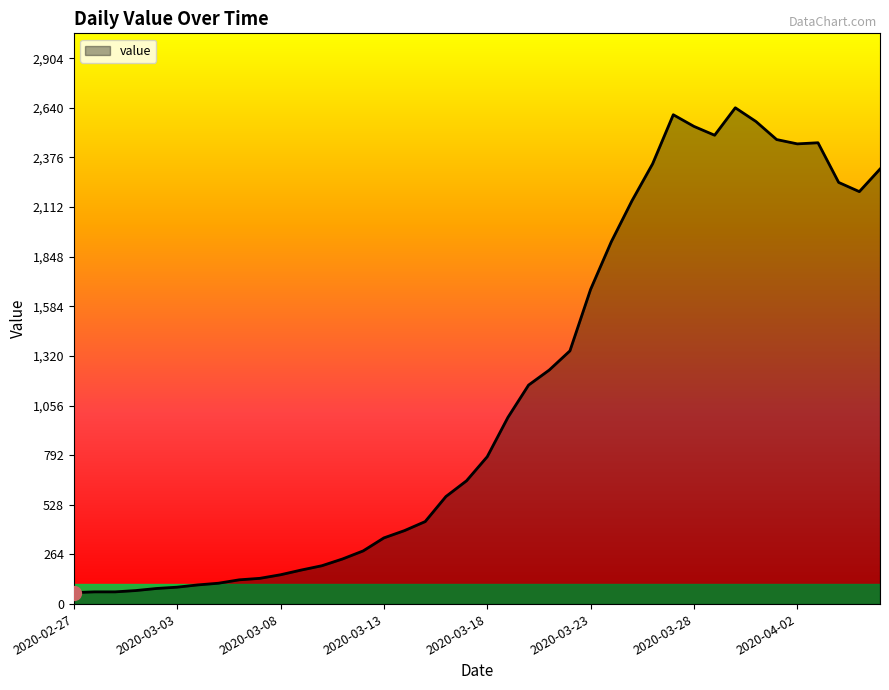

What is the difference between the maximum and minimum values?

2579